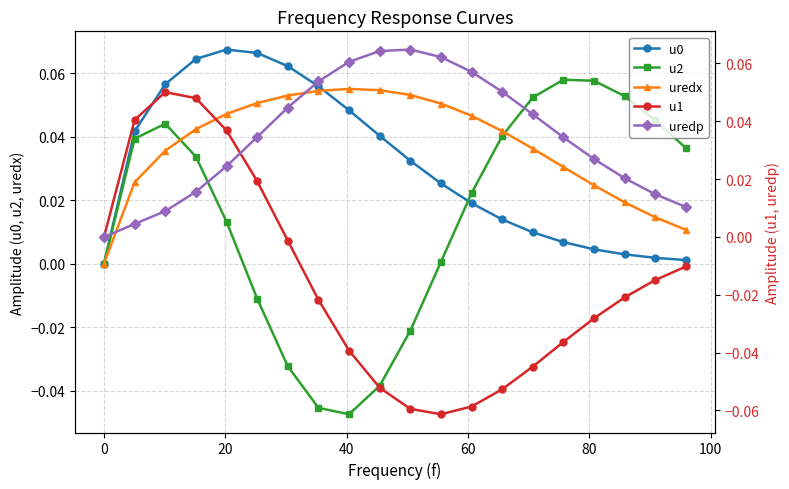

Reading left to right, transcribe all the data shown in this chart.

u0: 0.0	0.0	0.1	0.1	0.1	0.1	0.1	0.1	0.0	0.0	0.0	0.0	0.0	0.0	0.0	0.0	0.0	0.0	0.0	0.0
u2: 0.0	0.0	0.0	0.0	0.0	-0.0	-0.0	-0.0	-0.0	-0.0	-0.0	0.0	0.0	0.0	0.1	0.1	0.1	0.1	0.0	0.0
uredx: 0.0	0.0	0.0	0.0	0.0	0.1	0.1	0.1	0.1	0.1	0.1	0.1	0.0	0.0	0.0	0.0	0.0	0.0	0.0	0.0
u1: 0.0	0.0	0.1	0.0	0.0	0.0	-0.0	-0.0	-0.0	-0.1	-0.1	-0.1	-0.1	-0.1	-0.0	-0.0	-0.0	-0.0	-0.0	-0.0
uredp: 0.0	0.0	0.0	0.0	0.0	0.0	0.0	0.1	0.1	0.1	0.1	0.1	0.1	0.1	0.0	0.0	0.0	0.0	0.0	0.0